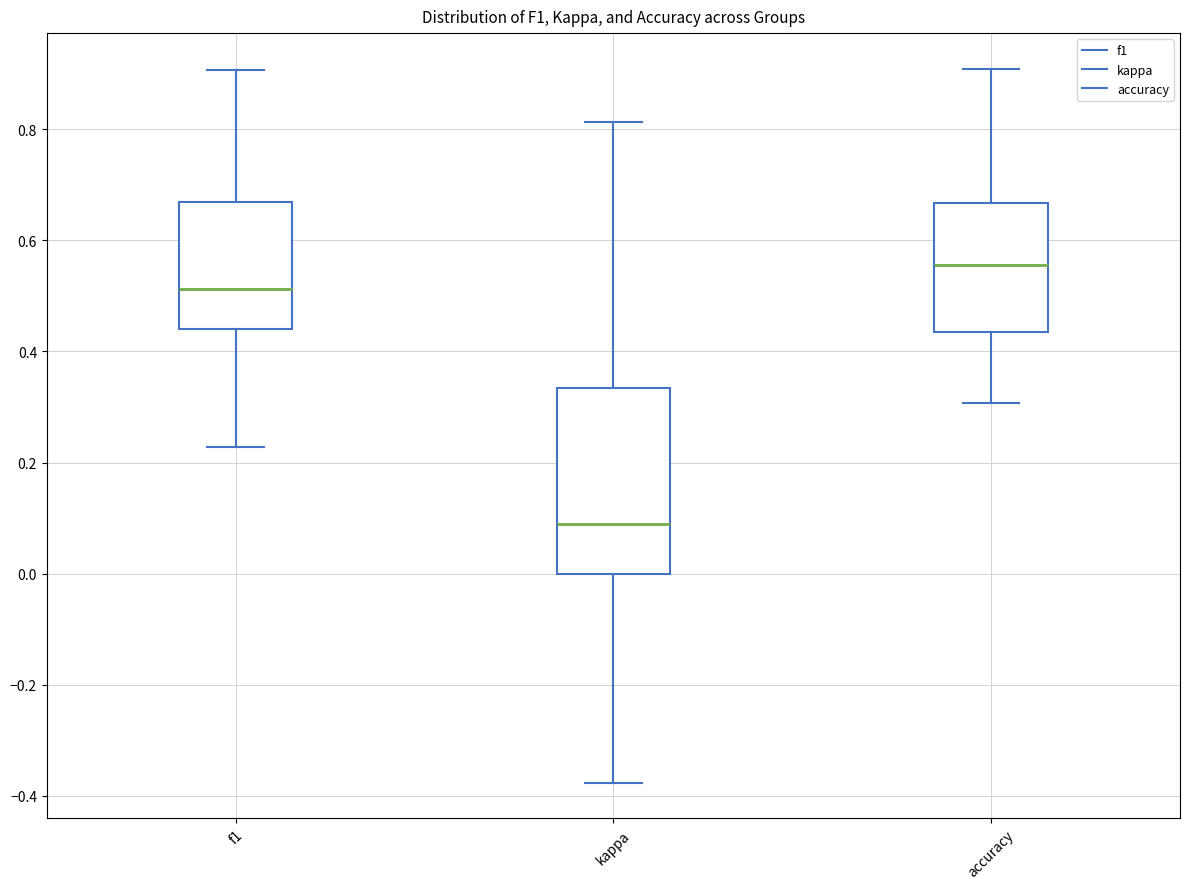

Which box's median line is the lowest?

kappa